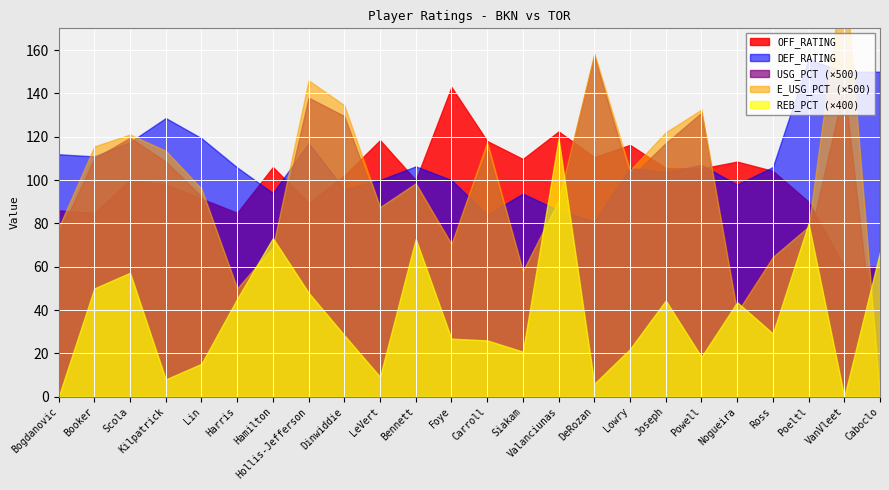

Reading left to right, what are all the values shown in this chart?

OFF_RATING: Bogdanovic=86.0	Booker=84.8	Scola=100.0	Kilpatrick=98.0	Lin=91.4	Harris=84.9	Hamilton=106.0	Hollis-Jefferson=89.4	Dinwiddie=102.1	LeVert=118.4	Bennett=100.0	Foye=142.9	Carroll=118.0	Siakam=109.7	Valanciunas=122.4	DeRozan=110.6	Lowry=116.2	Joseph=105.5	Powell=105.3	Nogueira=108.5	Ross=104.2	Poeltl=90.0	VanVleet=60.0	Caboclo=60.0
DEF_RATING: Bogdanovic=111.9	Booker=110.9	Scola=117.5	Kilpatrick=128.6	Lin=119.3	Harris=105.8	Hamilton=94.0	Hollis-Jefferson=117.0	Dinwiddie=95.7	LeVert=100.0	Bennett=106.3	Foye=100.0	Carroll=84.0	Siakam=93.7	Valanciunas=86.0	DeRozan=80.9	Lowry=105.5	Joseph=103.6	Powell=107.0	Nogueira=97.9	Ross=106.0	Poeltl=155.6	VanVleet=150.0	Caboclo=150.0
USG_PCT: Bogdanovic=0.1	Booker=0.2	Scola=0.2	Kilpatrick=0.2	Lin=0.2	Harris=0.1	Hamilton=0.1	Hollis-Jefferson=0.3	Dinwiddie=0.3	LeVert=0.2	Bennett=0.2	Foye=0.1	Carroll=0.2	Siakam=0.1	Valanciunas=0.2	DeRozan=0.3	Lowry=0.2	Joseph=0.2	Powell=0.3	Nogueira=0.1	Ross=0.1	Poeltl=0.1	VanVleet=0.3	Caboclo=0.0
E_USG_PCT: Bogdanovic=0.2	Booker=0.2	Scola=0.2	Kilpatrick=0.2	Lin=0.2	Harris=0.1	Hamilton=0.1	Hollis-Jefferson=0.3	Dinwiddie=0.3	LeVert=0.2	Bennett=0.2	Foye=0.1	Carroll=0.2	Siakam=0.1	Valanciunas=0.2	DeRozan=0.3	Lowry=0.2	Joseph=0.2	Powell=0.3	Nogueira=0.1	Ross=0.1	Poeltl=0.2	VanVleet=0.4	Caboclo=0.0
REB_PCT: Bogdanovic=0.0	Booker=0.1	Scola=0.1	Kilpatrick=0.0	Lin=0.0	Harris=0.1	Hamilton=0.2	Hollis-Jefferson=0.1	Dinwiddie=0.1	LeVert=0.0	Bennett=0.2	Foye=0.1	Carroll=0.1	Siakam=0.1	Valanciunas=0.3	DeRozan=0.0	Lowry=0.1	Joseph=0.1	Powell=0.0	Nogueira=0.1	Ross=0.1	Poeltl=0.2	VanVleet=0.0	Caboclo=0.2